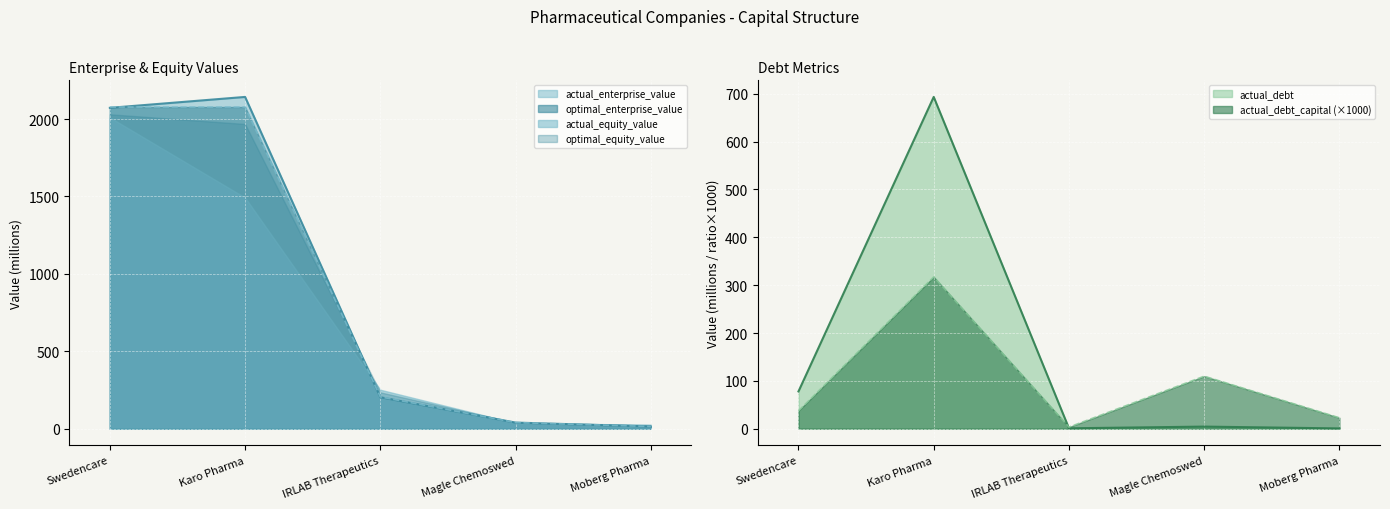

The value of actual_enterprise_value at Moberg Pharma is 8.3. True or false?

False